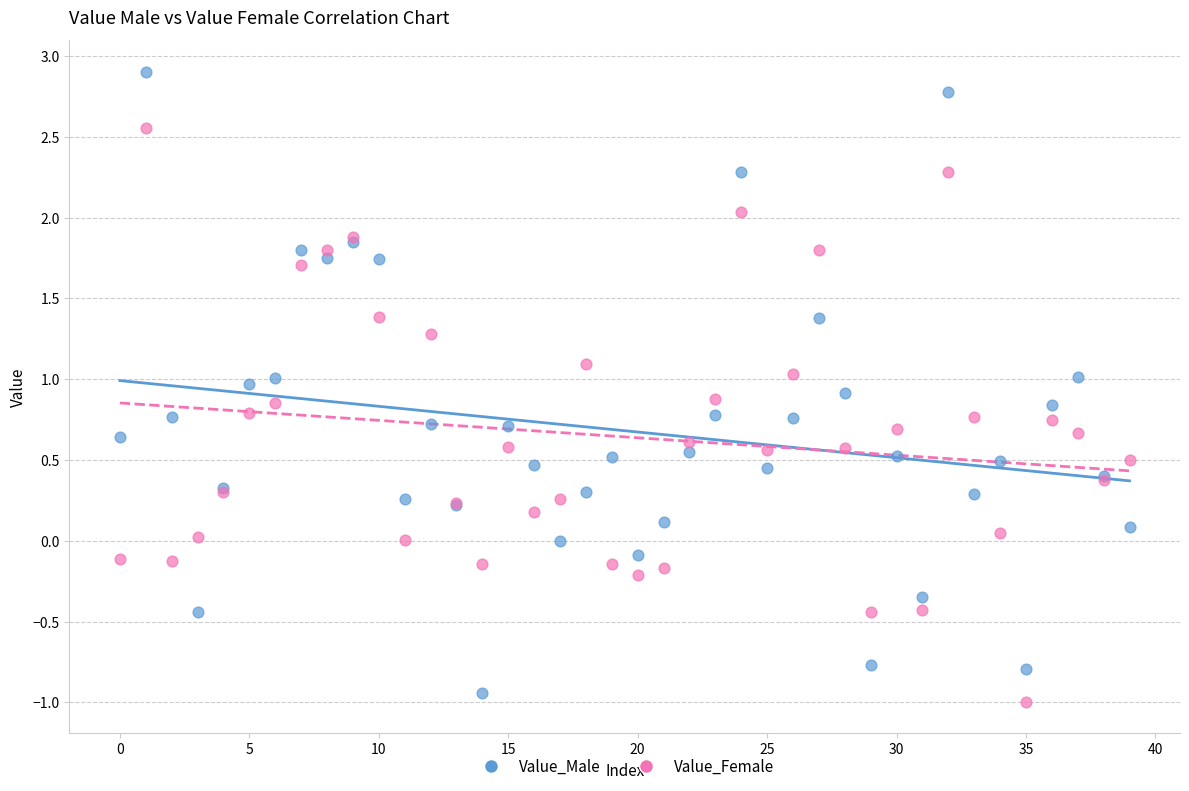

Which series has the widest spread of Y values?

Value_Male